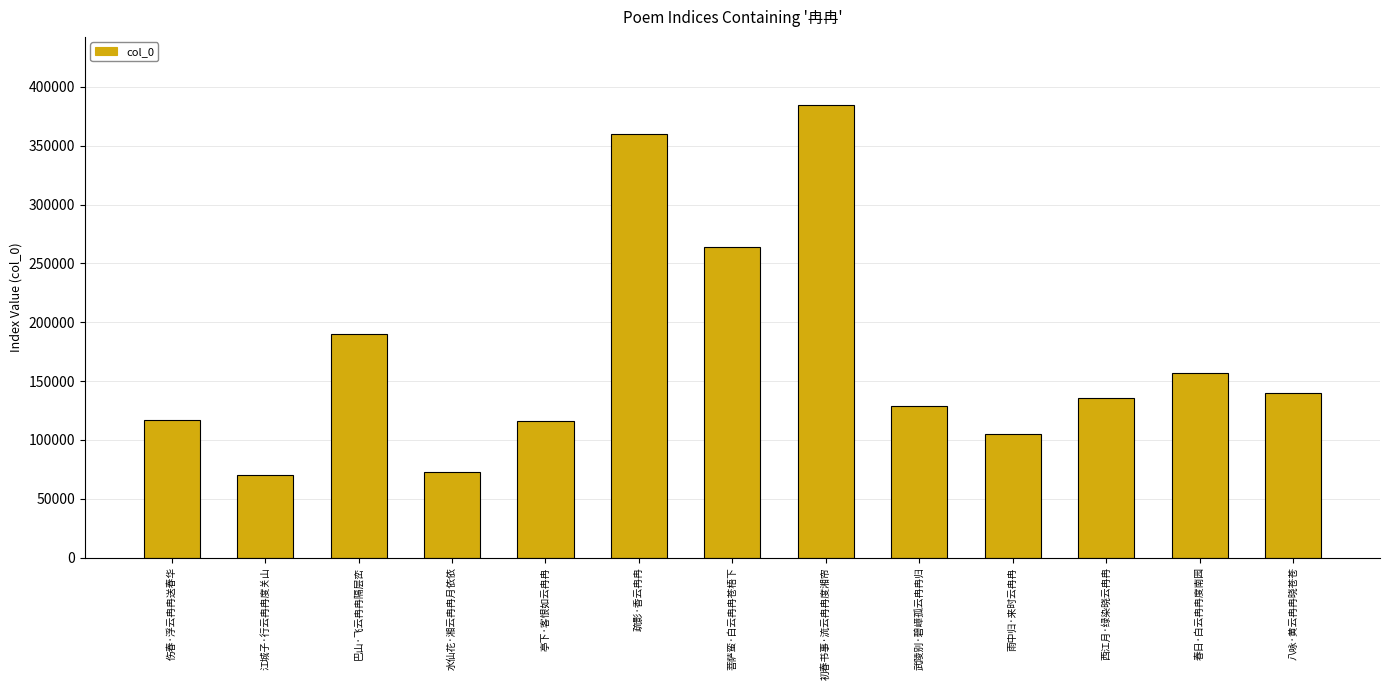

Does the chart contain any negative values?

No